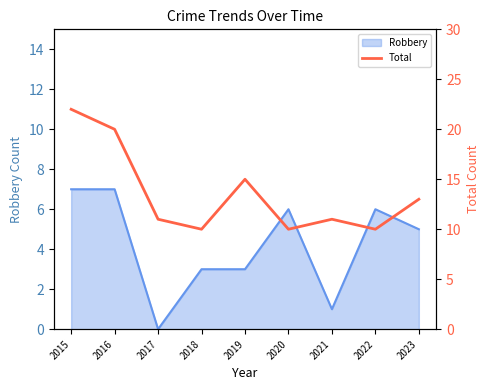

Which category has the lowest value in the Robbery series?

2017